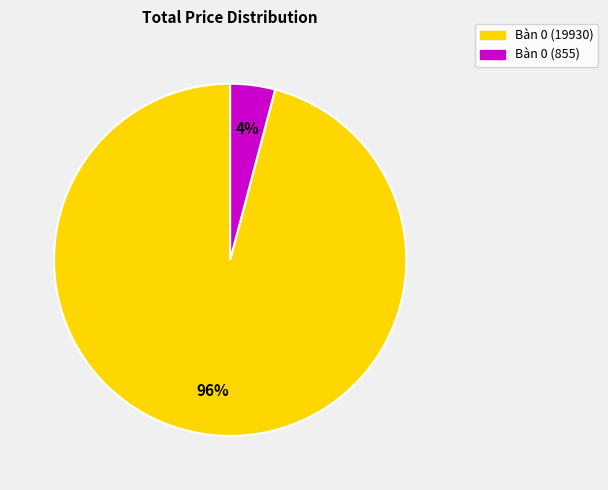

How many segments does this pie chart have?

2